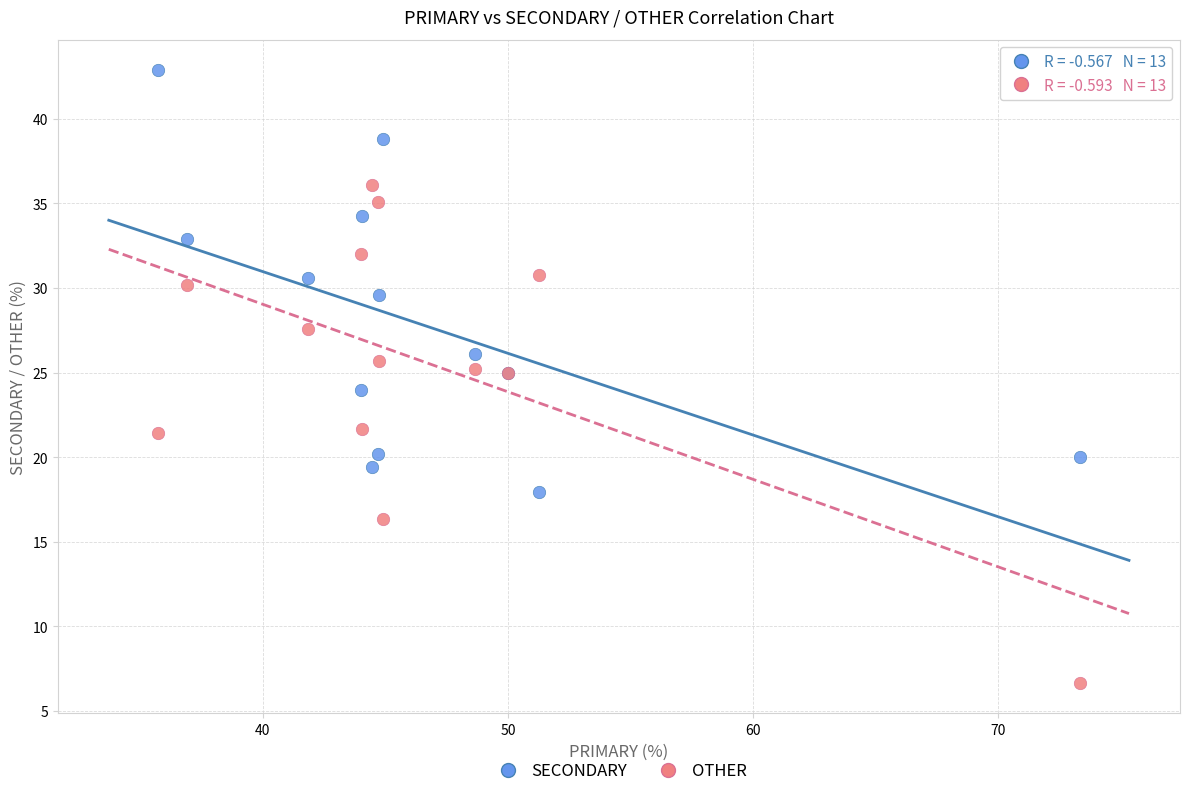

What are all the series names shown in the legend?

SECONDARY, OTHER